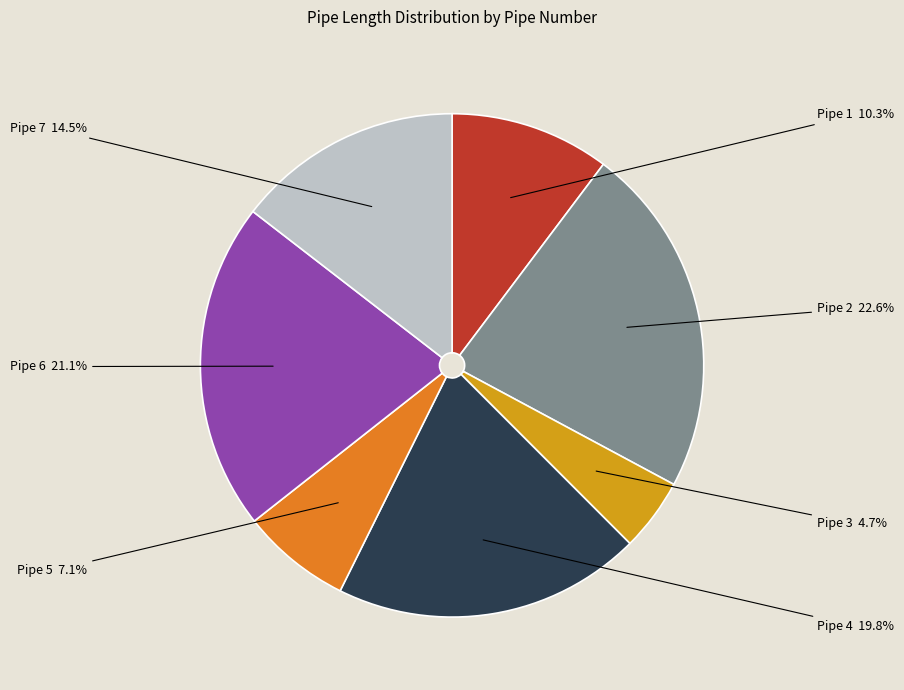

Rank the categories by value from lowest to highest.

Pipe 3, Pipe 5, Pipe 1, Pipe 7, Pipe 4, Pipe 6, Pipe 2